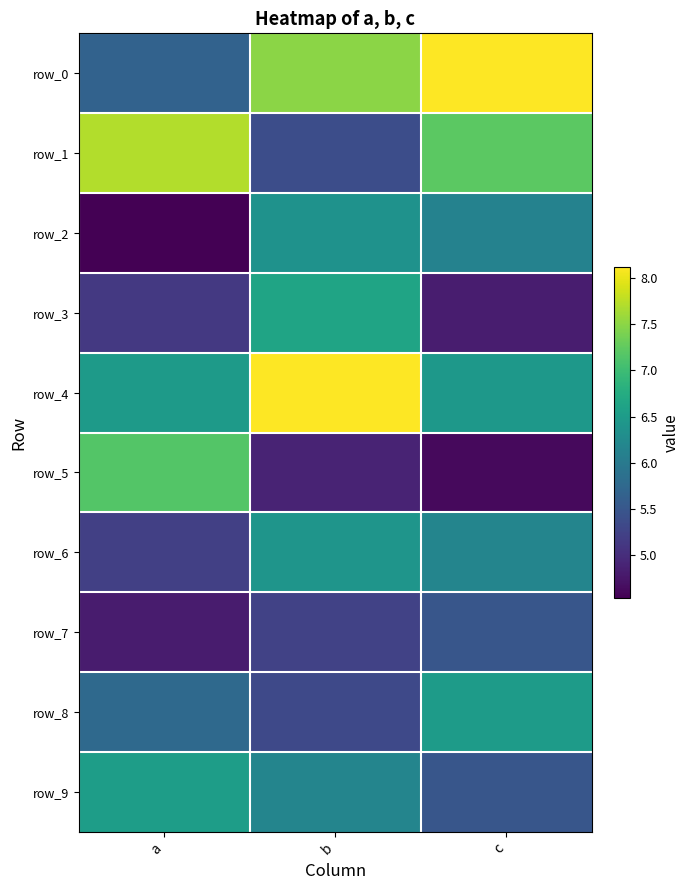

Is the value of row_5 at c greater than the value of row_6 at c?

No